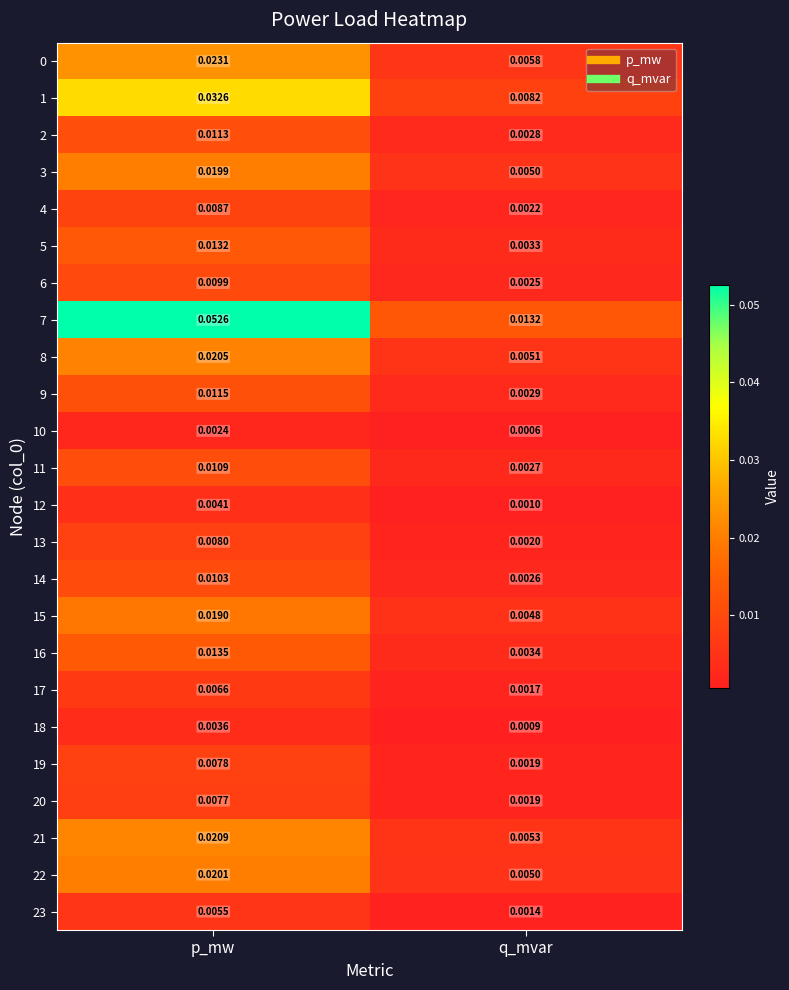

Rank the categories by 15 value from lowest to highest.

q_mvar, p_mw